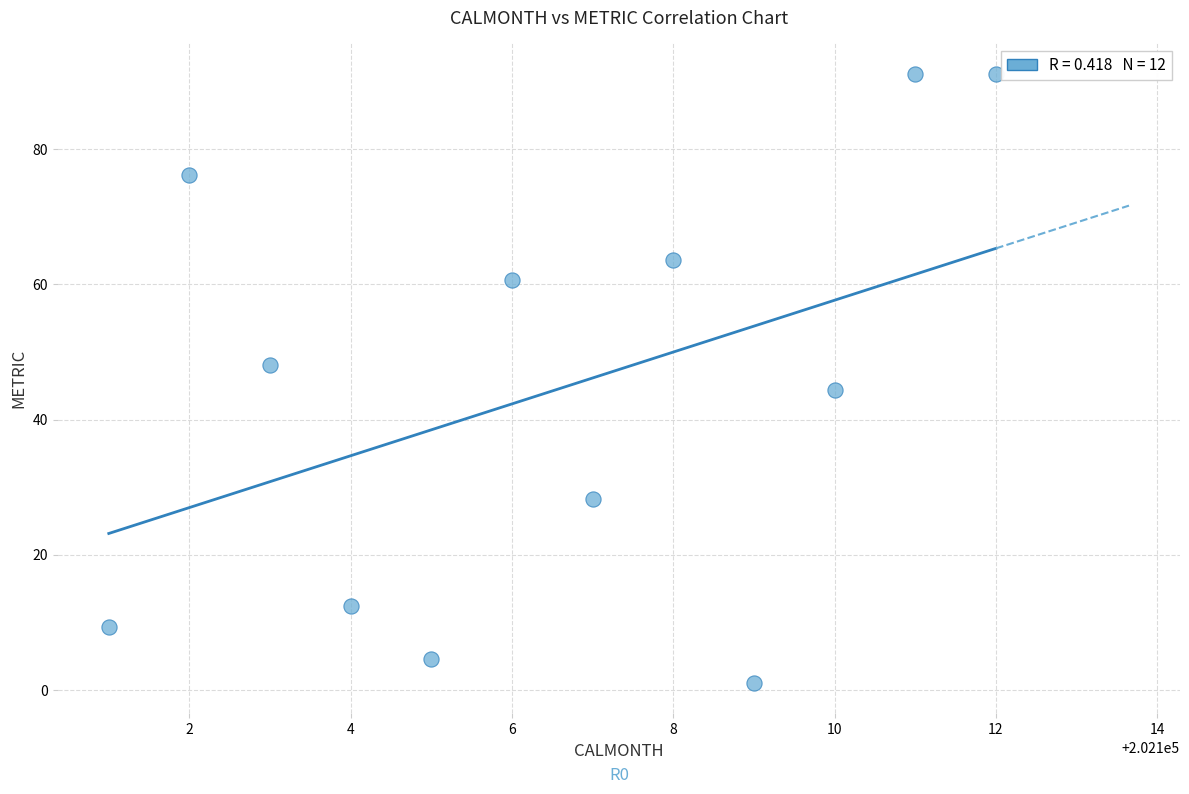

What is the average X value?

202106.5